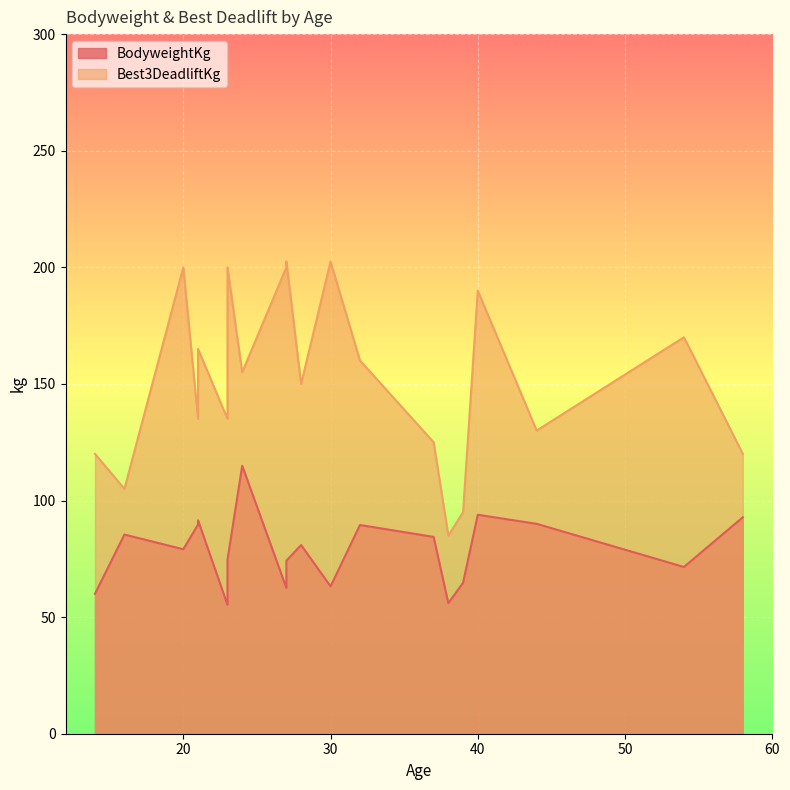

At which label does BodyweightKg reach its peak?

24